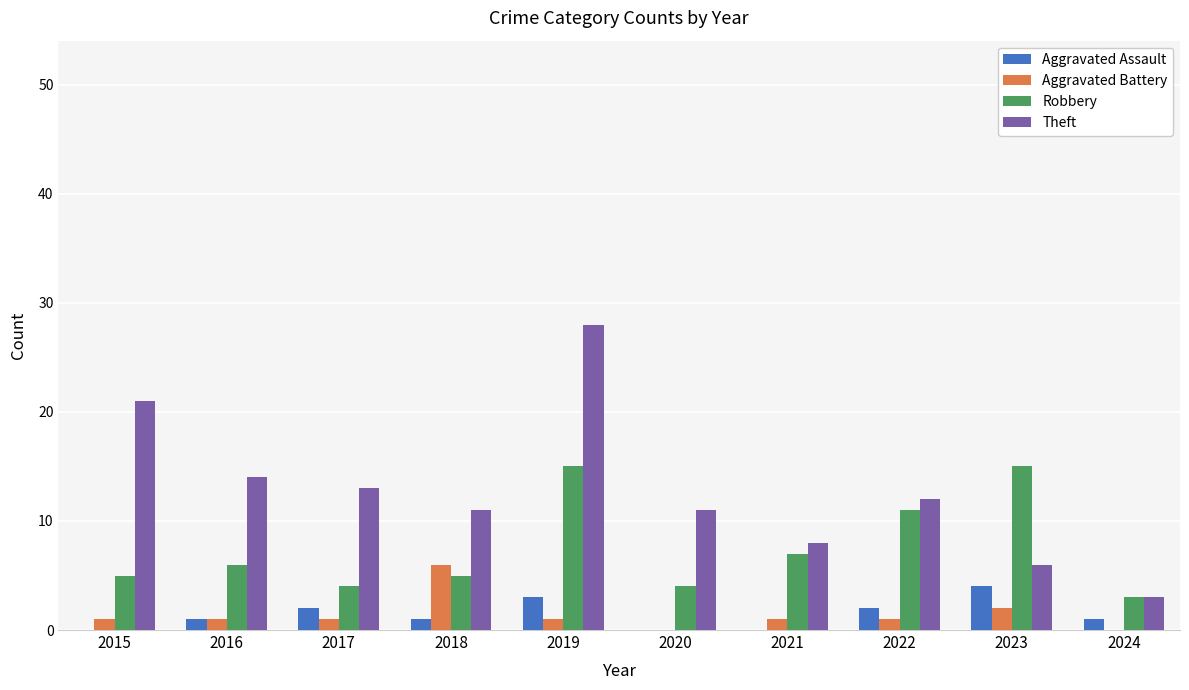

Which series has the largest total across all categories?

Theft